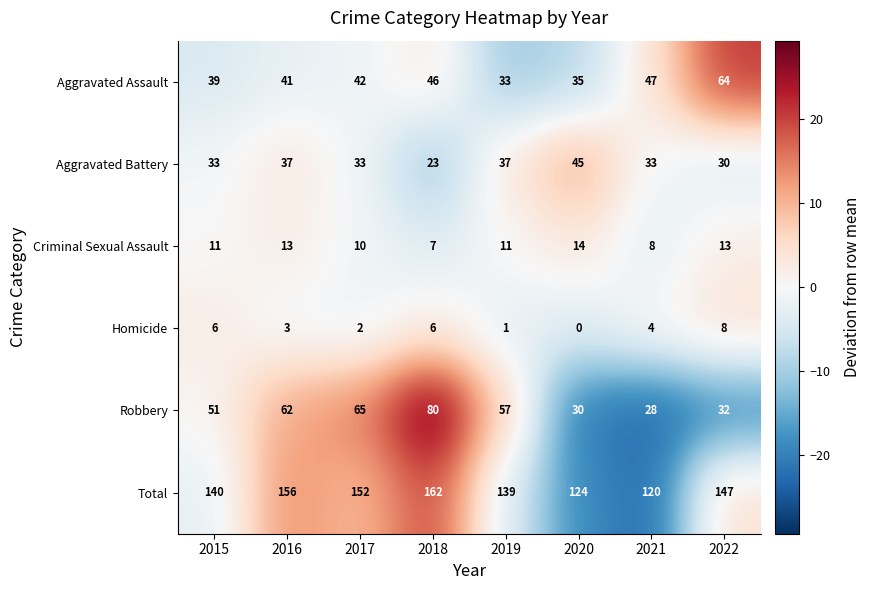

Count the number of data series in this chart.

6